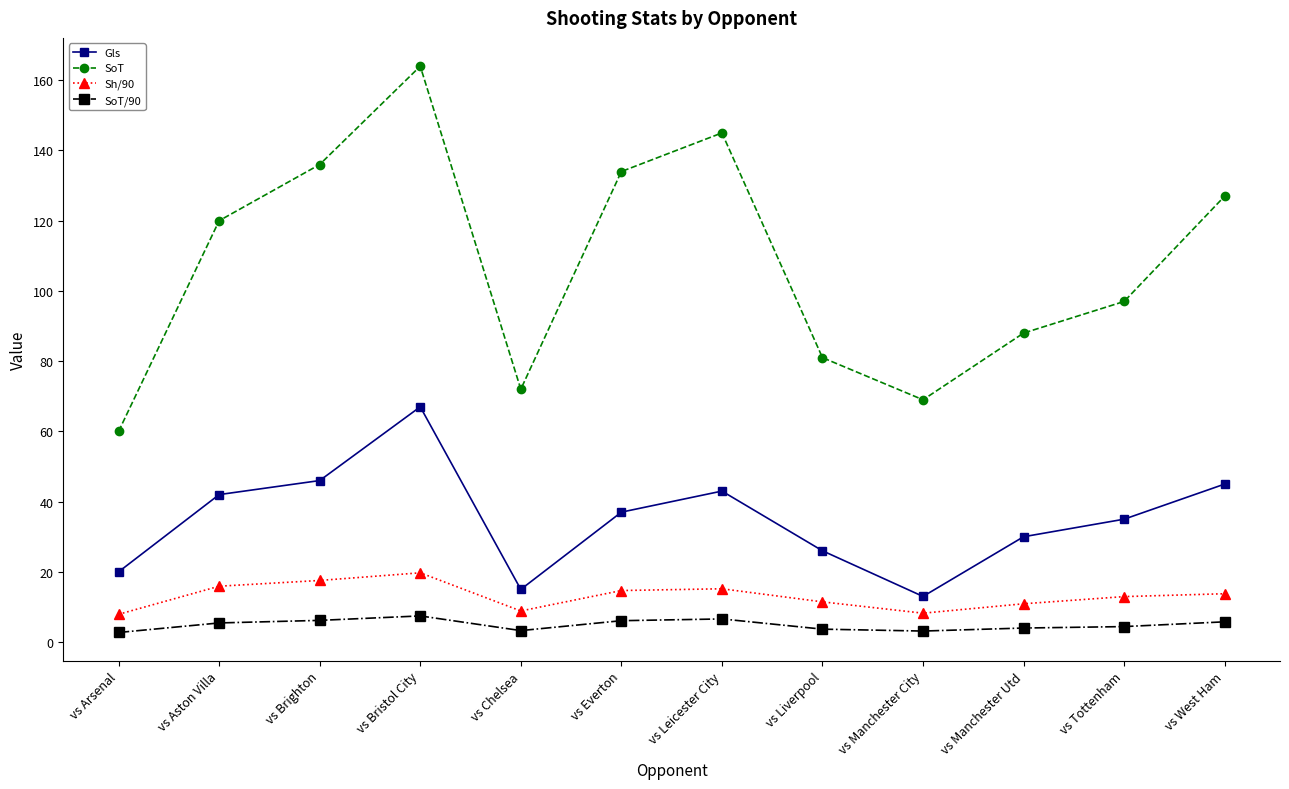

At which category does Sh/90 reach its first local valley?

vs Chelsea